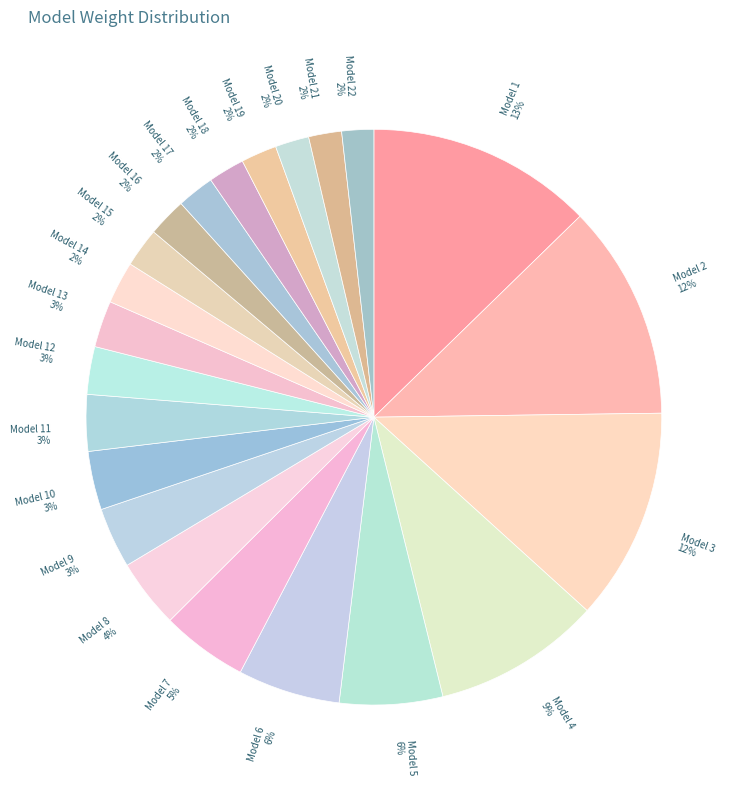

True or false: Model 15 2% accounts for 2% of the total.

True